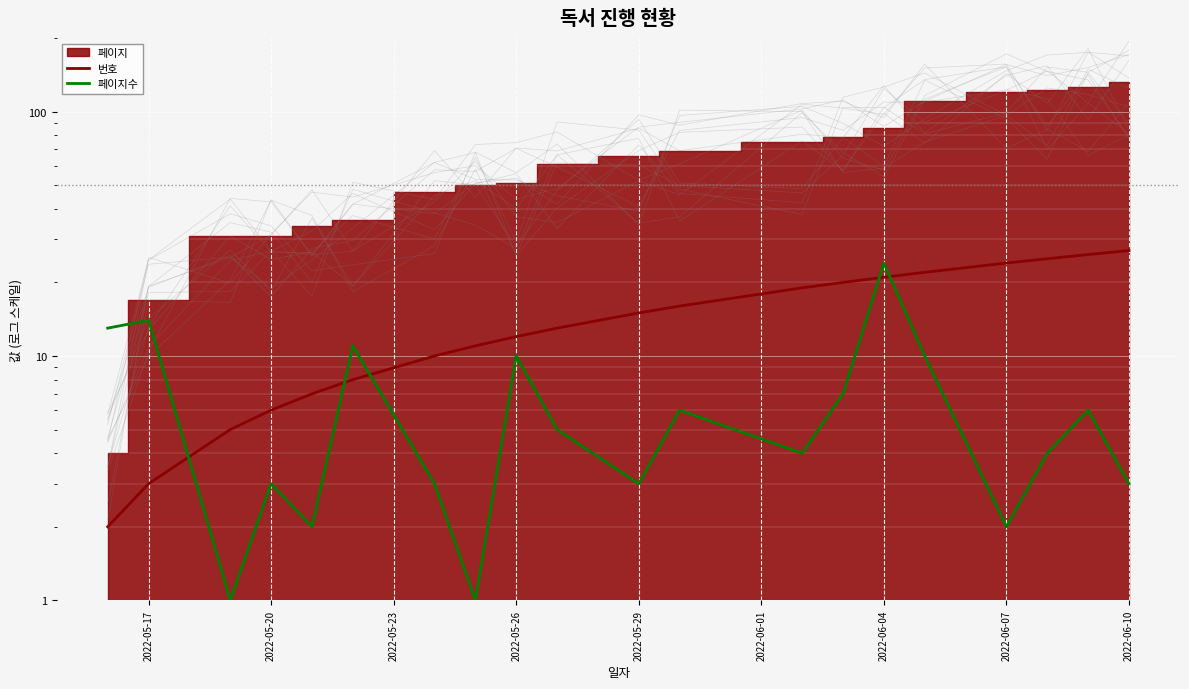

What is the difference between the second highest and second lowest values in the 번호 series?

23